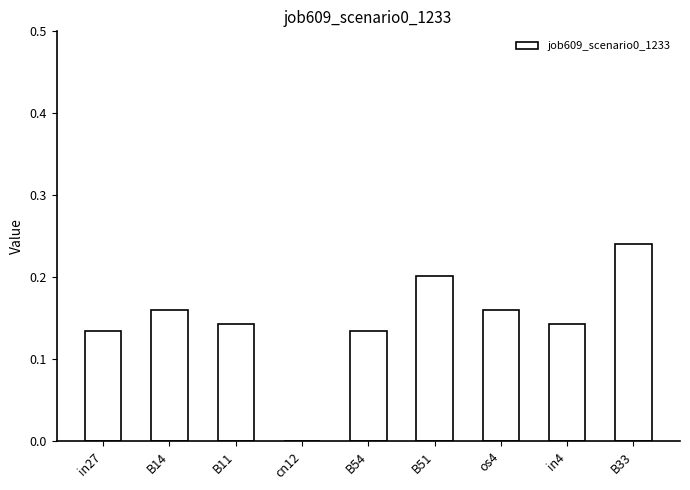

What is the sum of the values at in4 and os4?

0.3